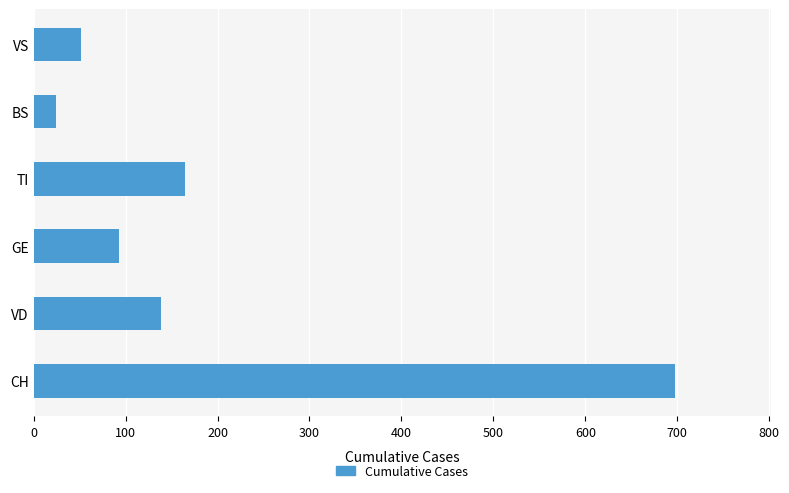

What is the sum of all values?

1168